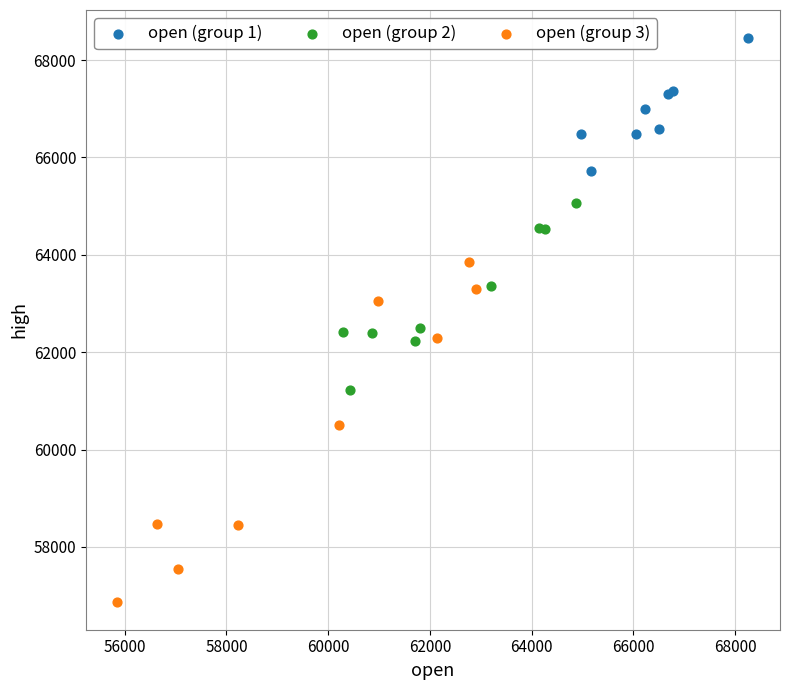

Which series contains the lowest Y value?

open (group 3)